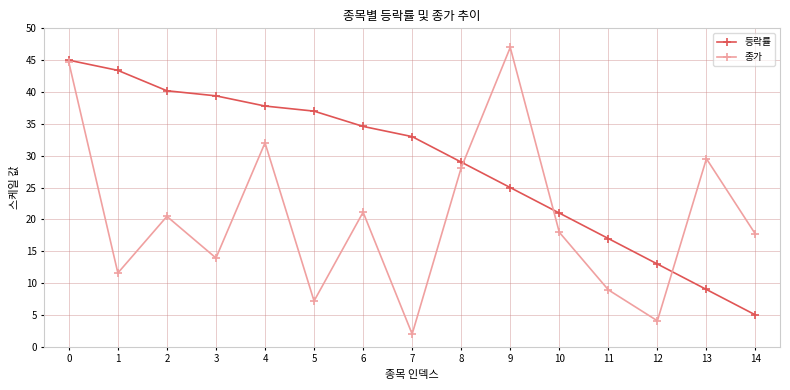

True or false: 종가 has a value of 53.0 at 4.

False